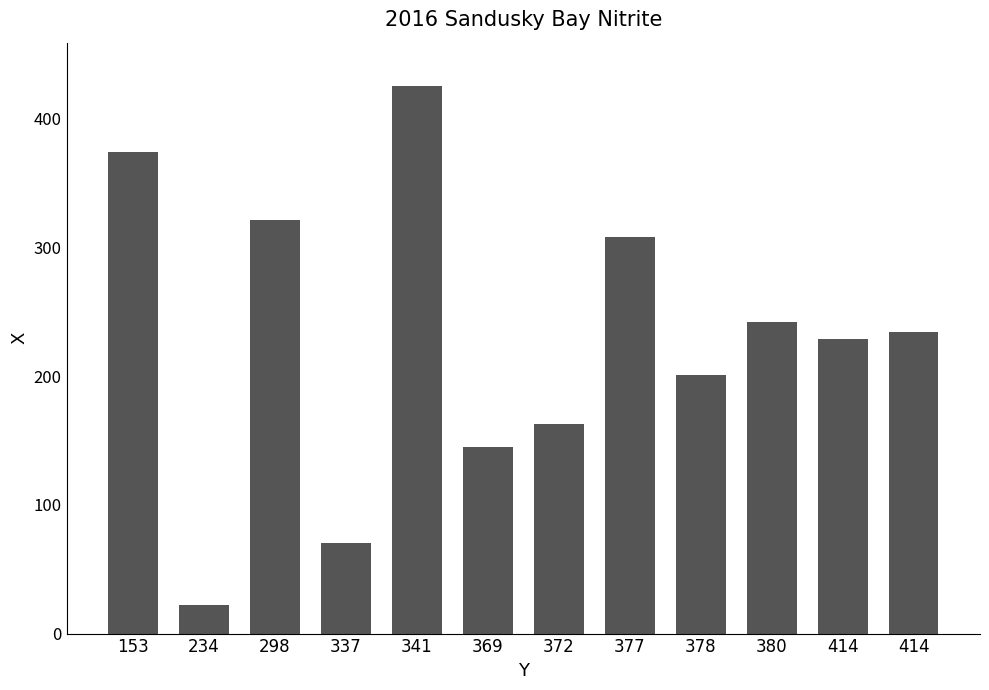

Does the chart contain any negative values?

No